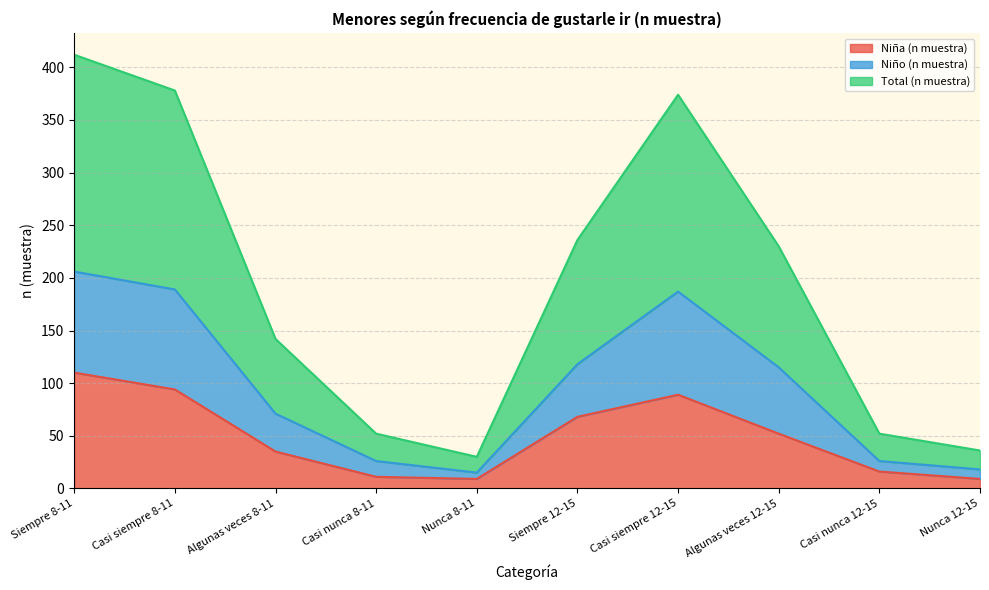

What is the difference between the second highest and second lowest values in the Total (n muestra) series?

342